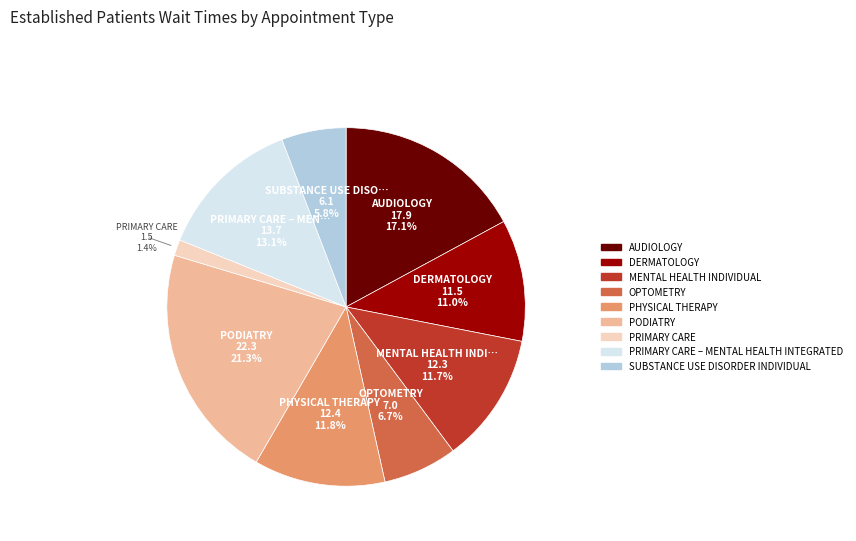

Is there any slice that represents more than half of the pie?

No